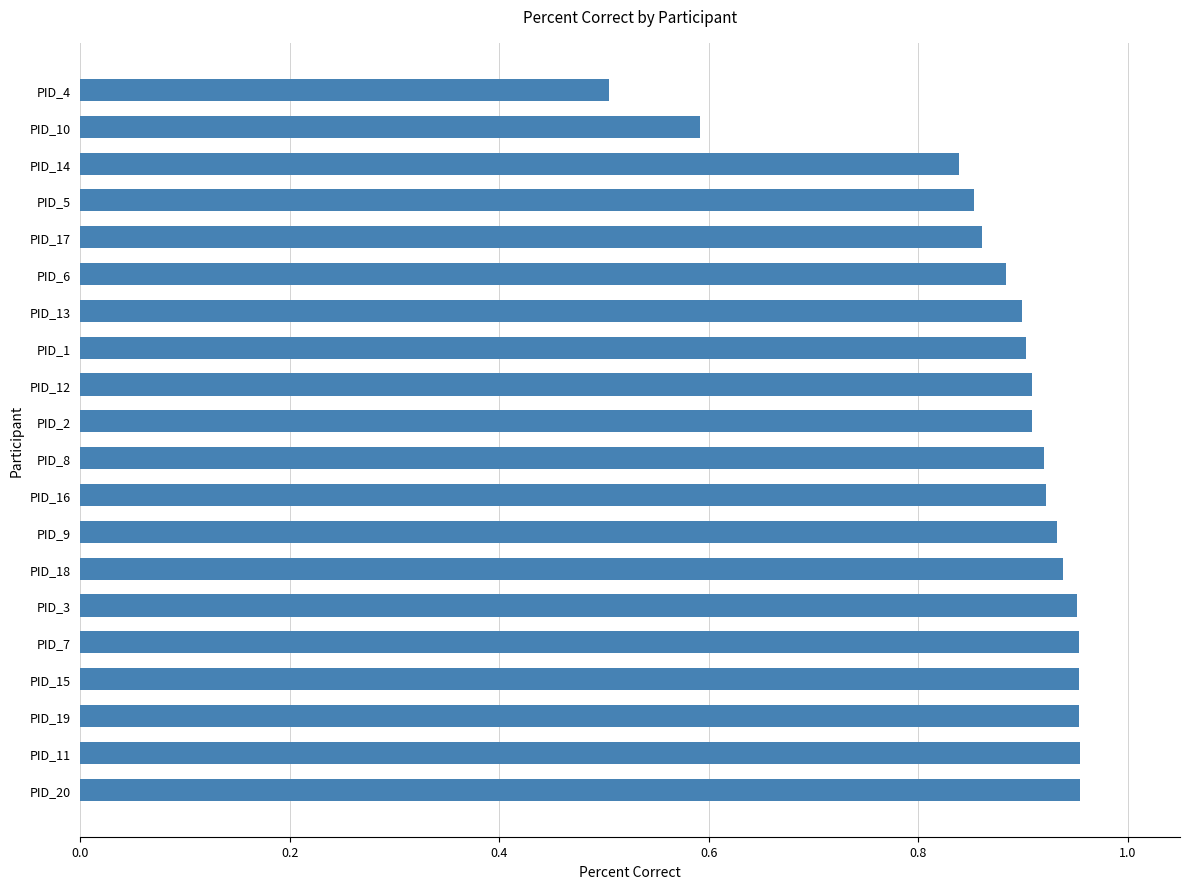

Are the bars horizontal?

Yes